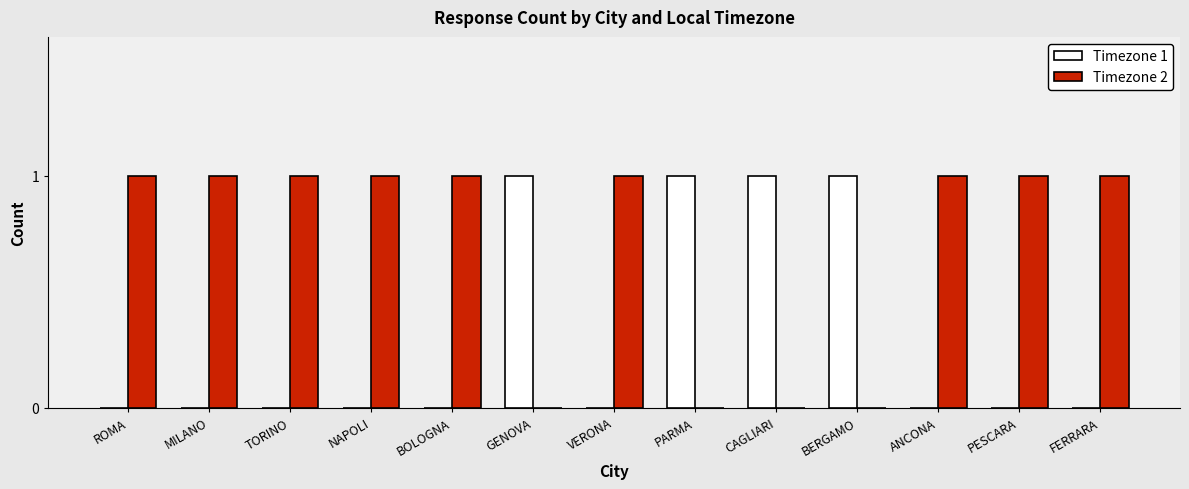

The value of Timezone 1 at ROMA is -1. True or false?

False